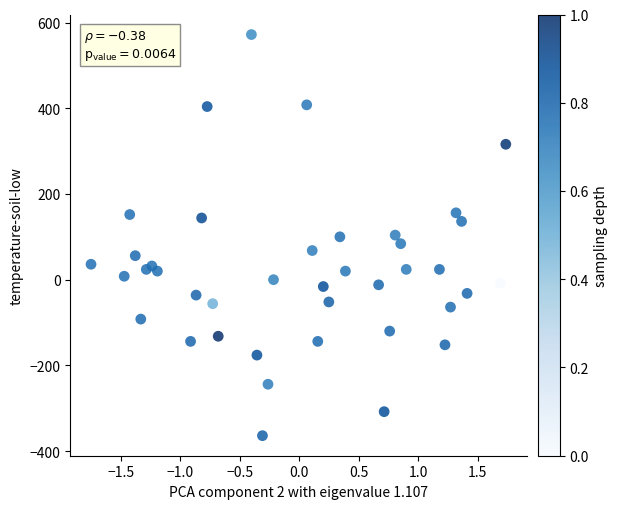

What is the range of Y values (max minus min)?

936